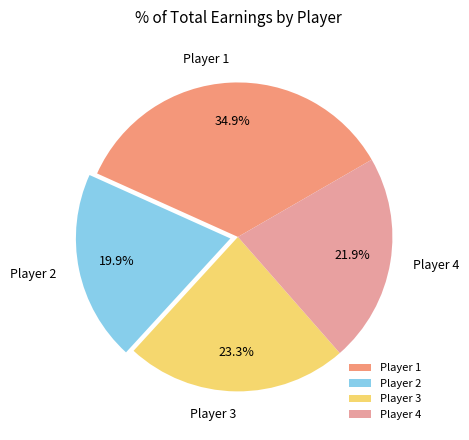

Which has a higher value, Player 1 or Player 2?

Player 1